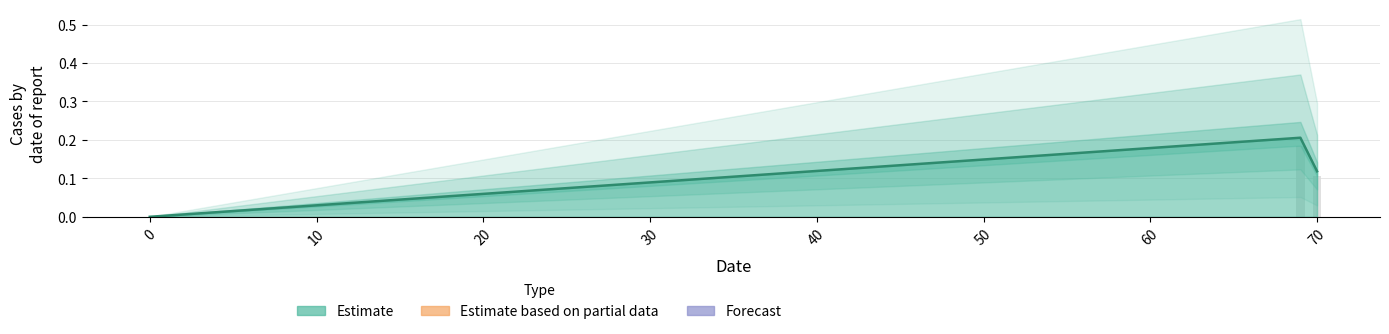

The value at 70 is 0.2. True or false?

False